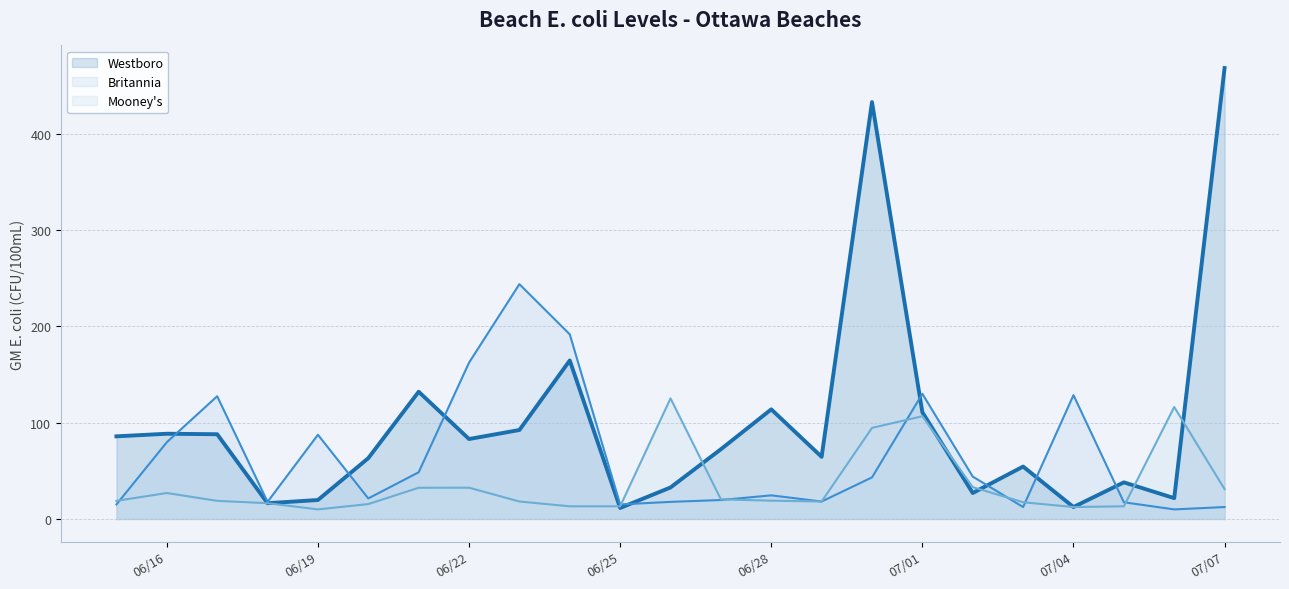

Reading right to left, extract all data points from this chart.

Westboro: 468.3	21.7	38.1	12.5	54.5	27.0	110.8	432.9	64.6	113.9	72.5	32.8	11.5	164.6	92.4	83.1	132.2	63.2	19.7	16.4	88.0	88.6	85.9
Britannia: 12.5	10.0	17.4	128.6	12.5	44.1	130.0	43.2	18.2	24.6	19.7	17.8	15.2	191.8	243.9	162.4	48.6	21.4	87.5	17.8	127.5	79.7	15.2
Mooney's: 31.0	116.3	13.2	12.5	17.4	33.1	106.7	94.6	18.2	19.0	20.5	125.3	13.2	13.2	18.2	32.5	32.5	15.5	10.0	16.4	18.9	27.0	18.9